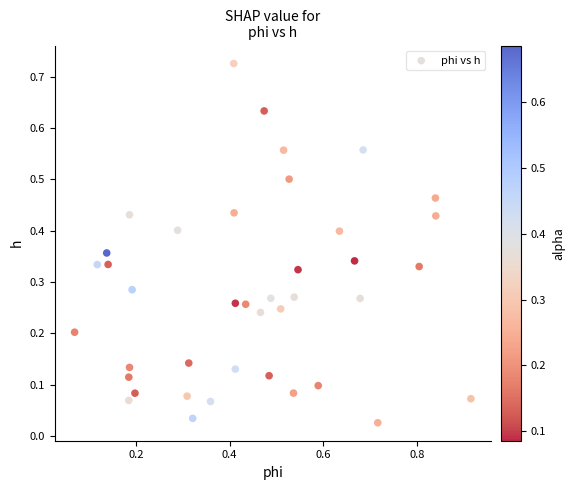

What is the range of X values (max minus min)?

0.8